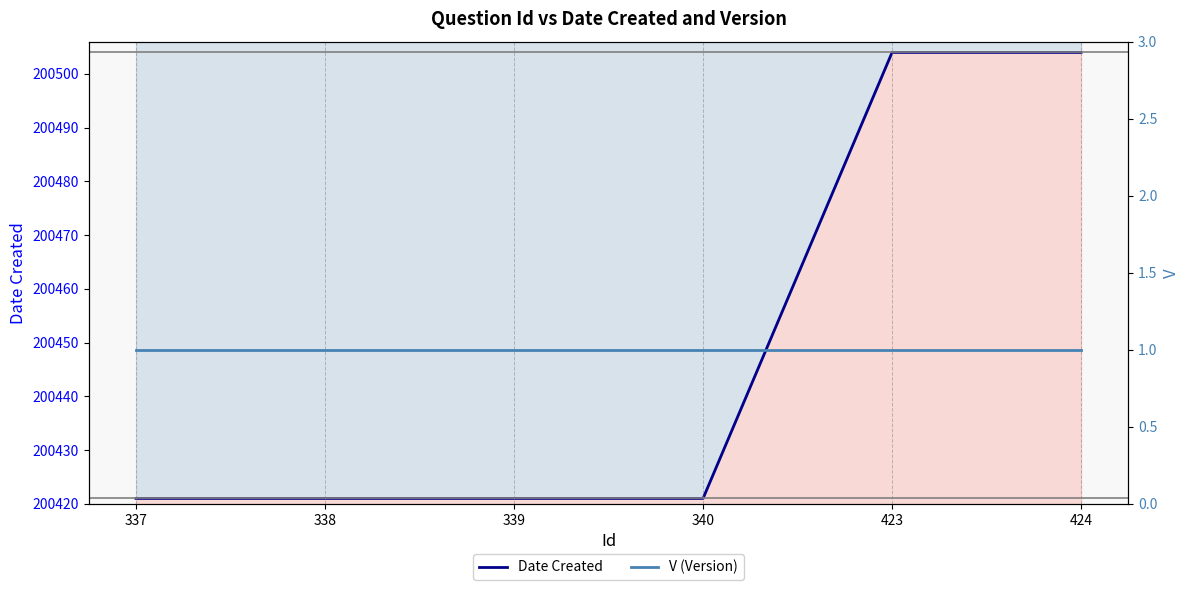

Which category has the highest value in the V (Version) series?

337